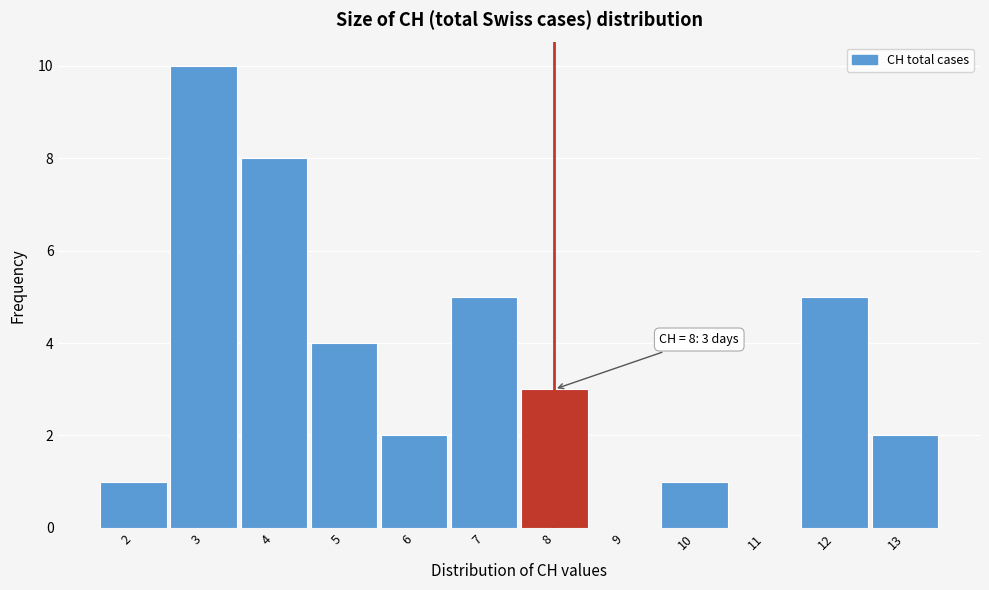

Which range on the x-axis has the tallest bar?

2.5 to 3.5